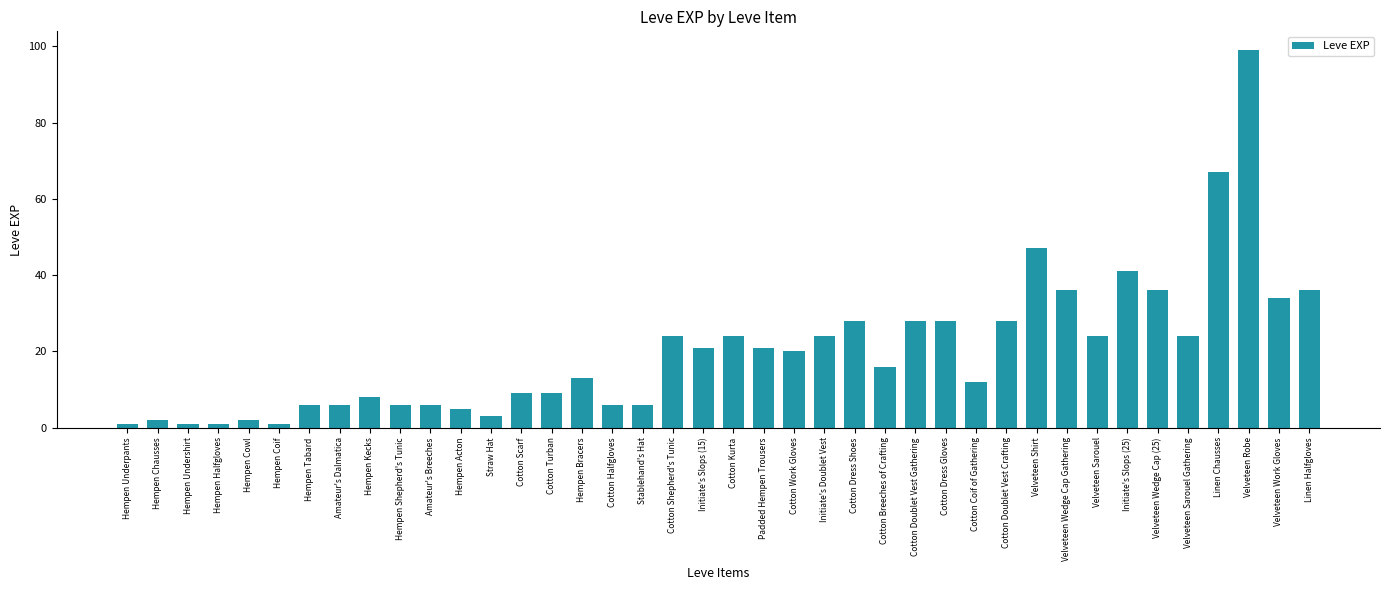

What is the ratio of the value at Initiate's Slops (15) to the value at Cotton Turban?

2.3